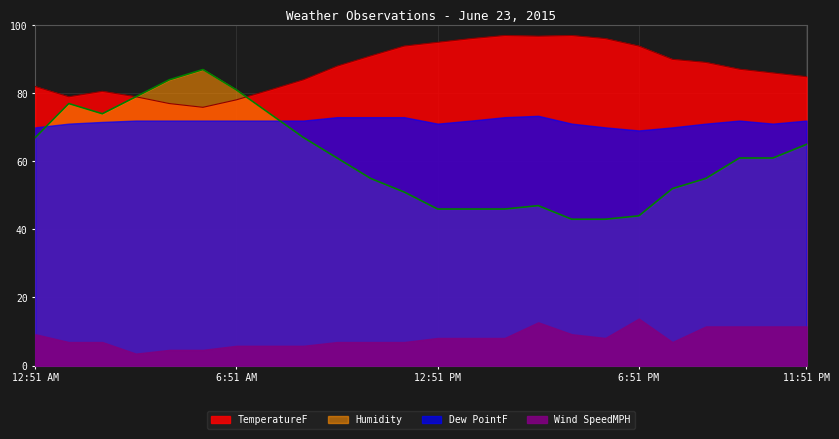

How many lines are shown in the chart?

2